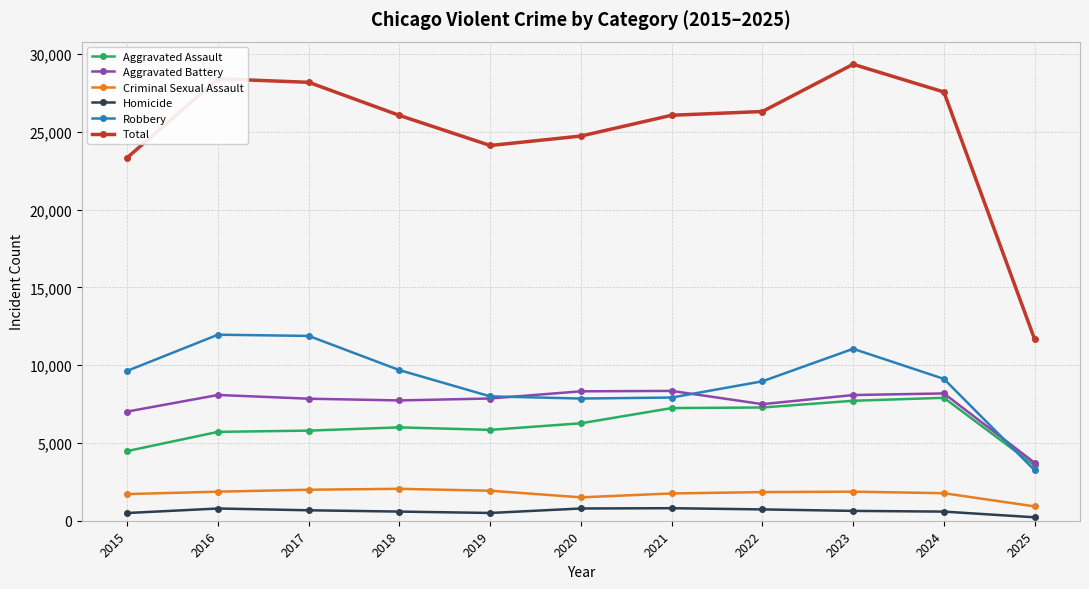

Which label corresponds to the smallest value in the chart?

2025